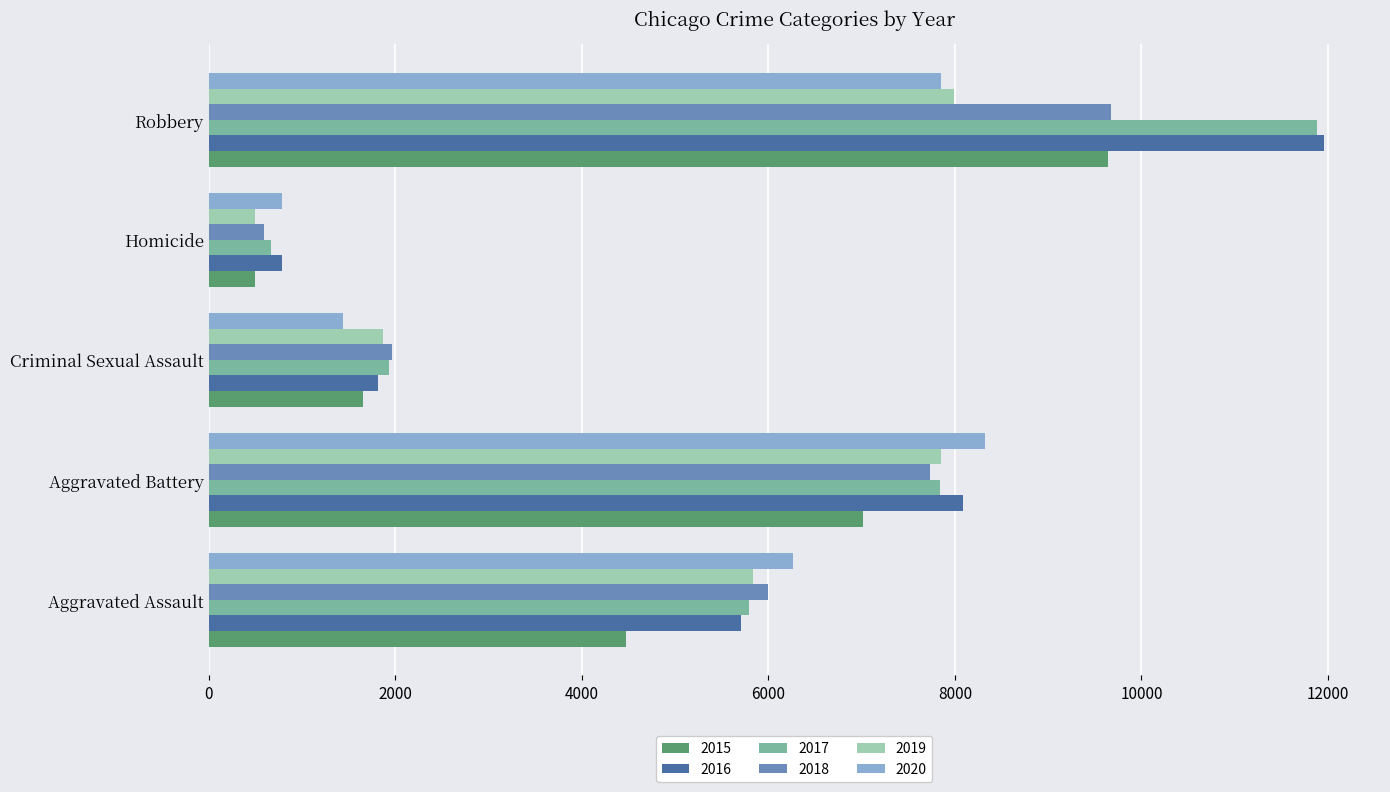

True or false: 2015 has a value of 14221 at Robbery.

False